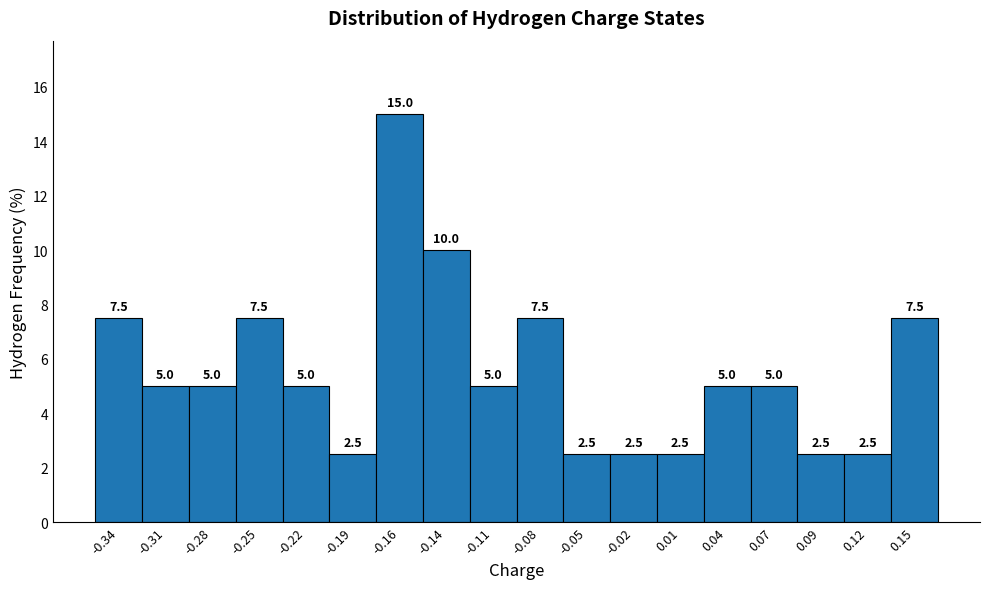

How tall is the bar that spans 0.050 to 0.080 on the x-axis? The bar edges are not printed on the chart, so give them approximately, as read against the axis.

5.0